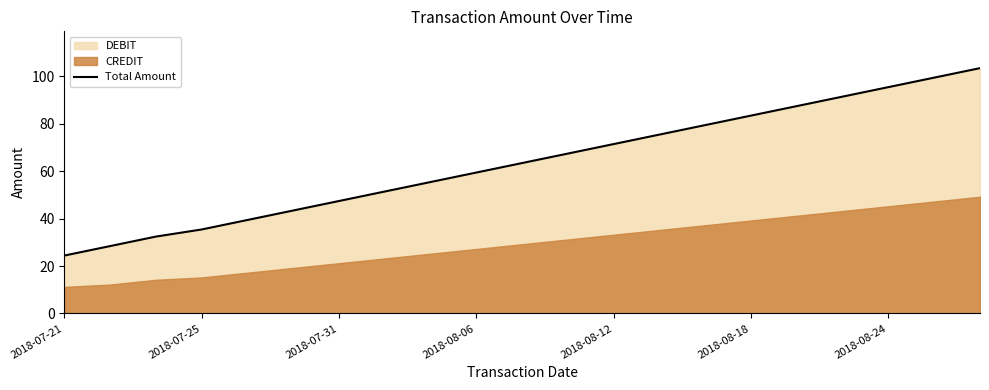

What is the smallest value displayed?

24.4